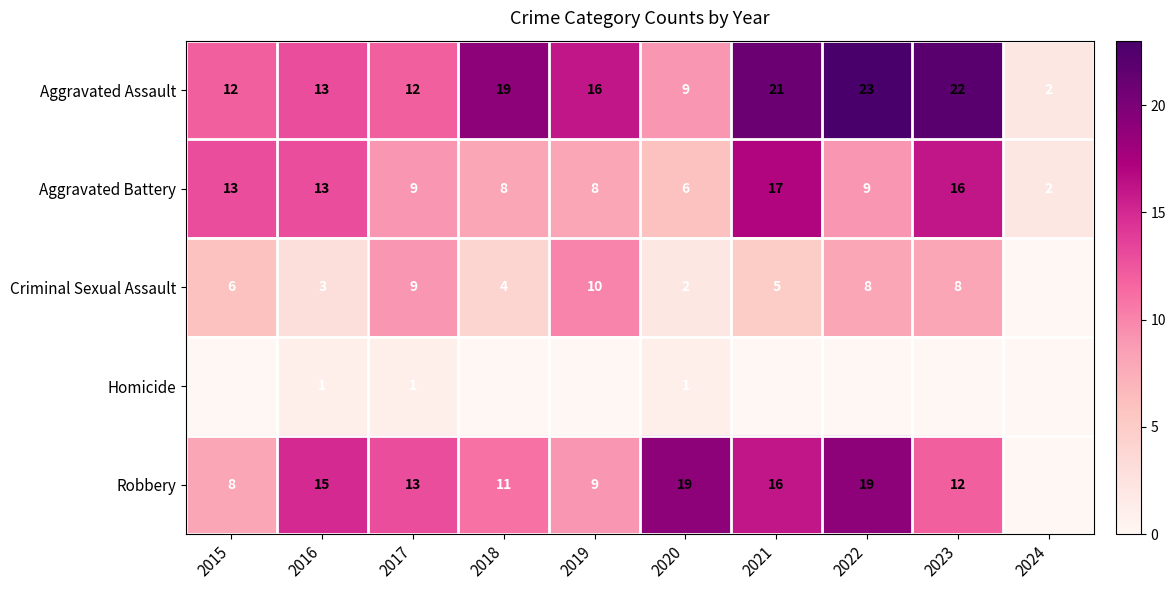

The value of Robbery at 2021 is 22. True or false?

False